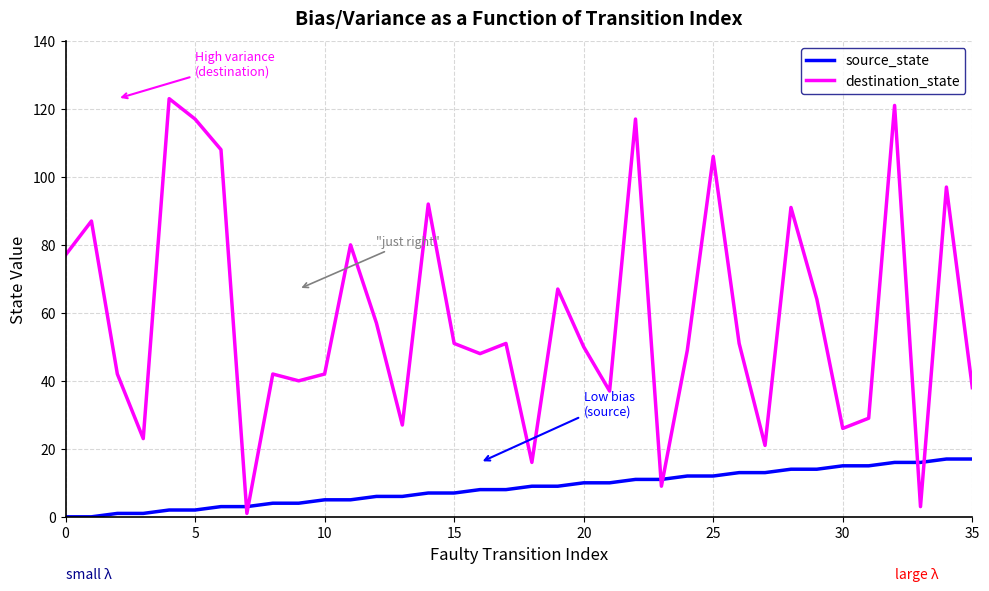

After their last crossing, which series has the higher values: destination_state or source_state?

destination_state